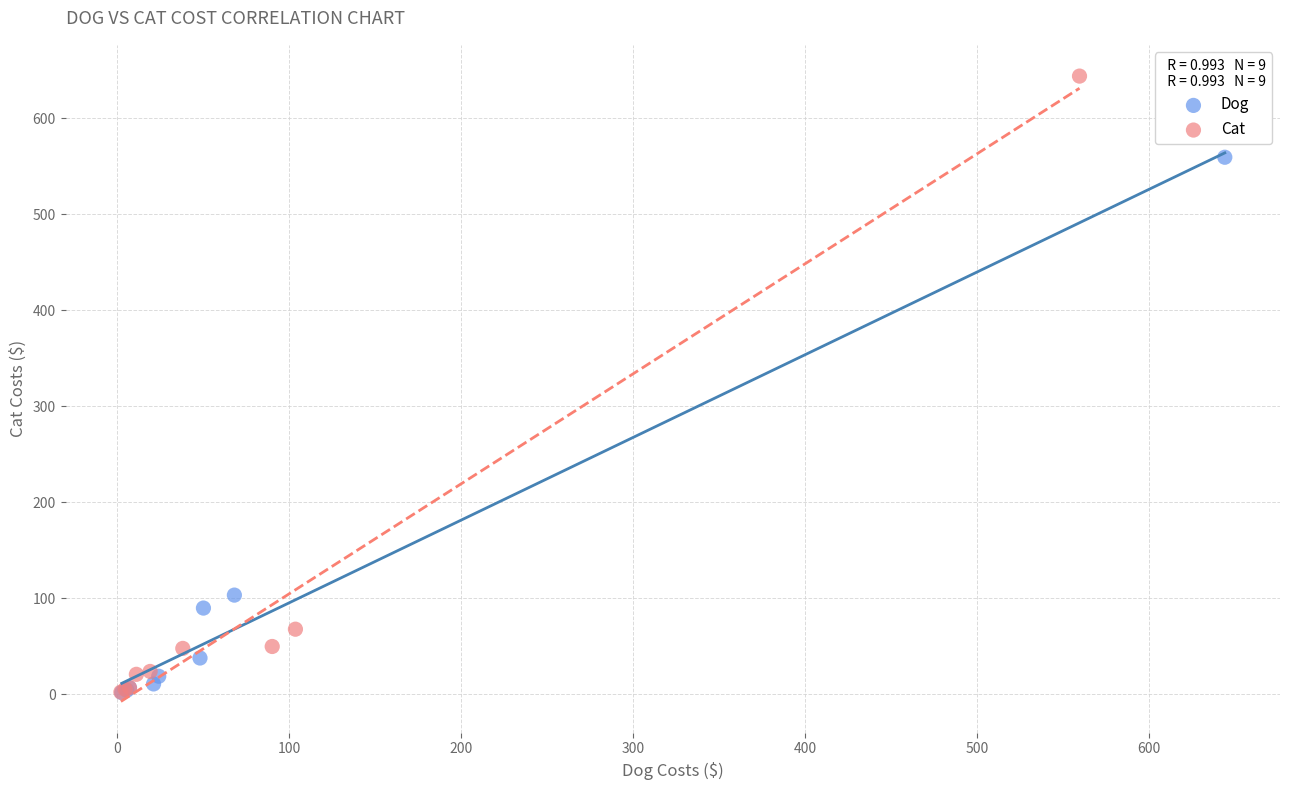

Which series contains the highest Y value?

Cat